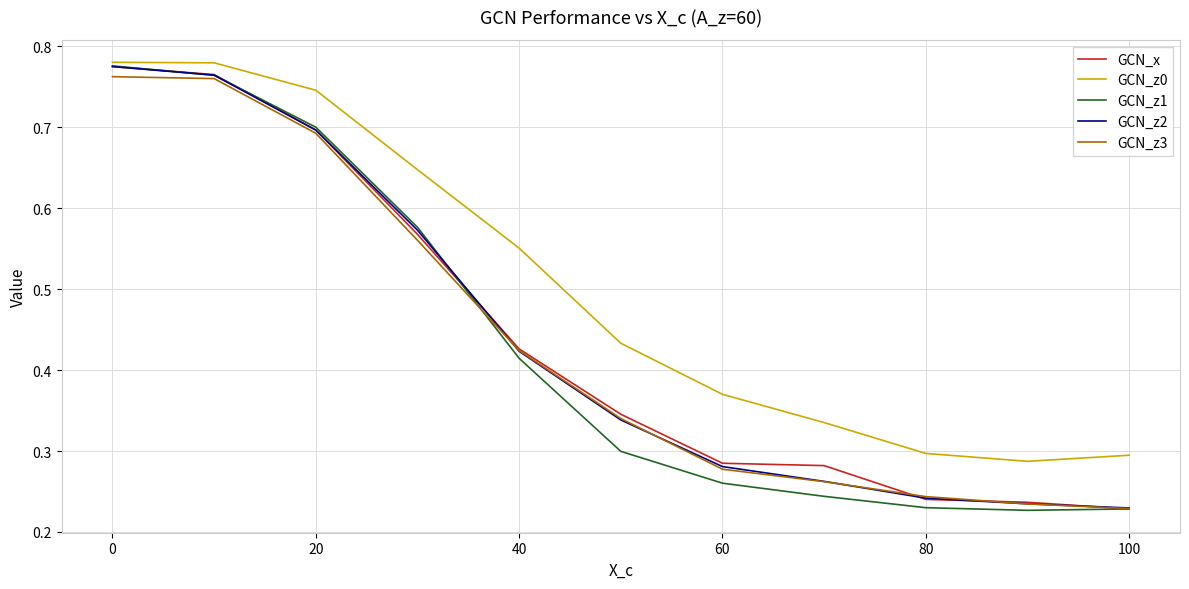

True or false: GCN_z3 and GCN_z0 cross at least once.

False